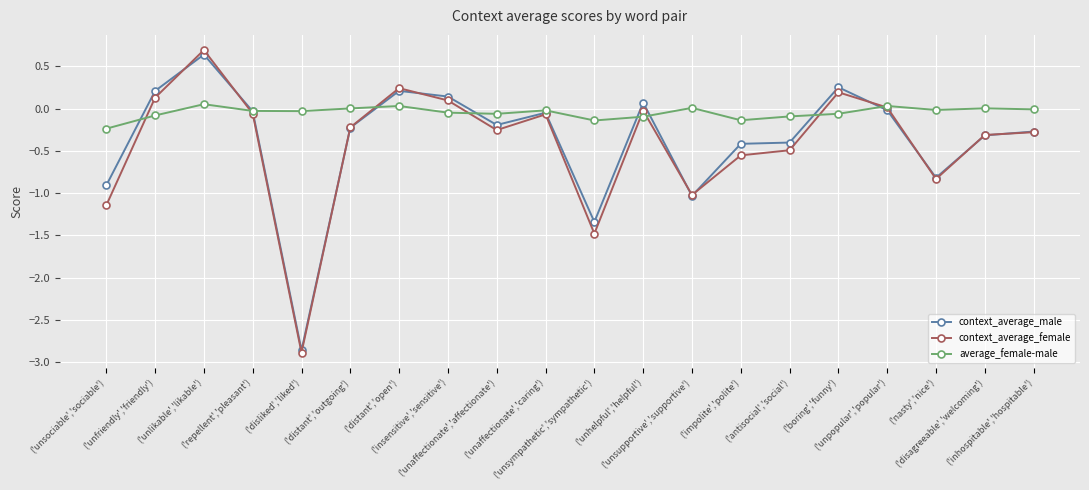

Which series has the widest spread of values?

context_average_female